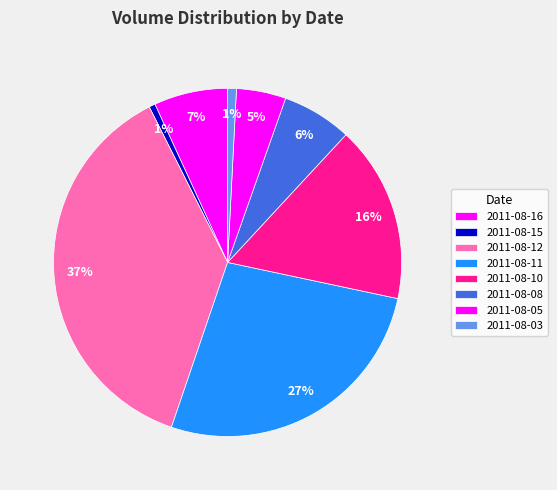

How many slices are in this pie chart?

8